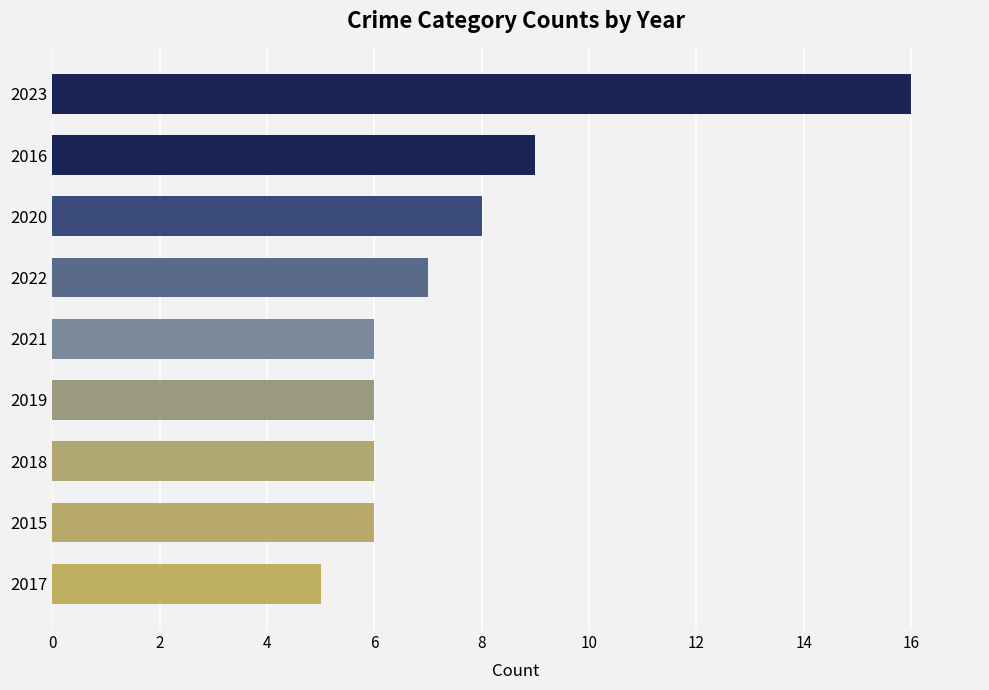

What is the approximate value at 2022?

7